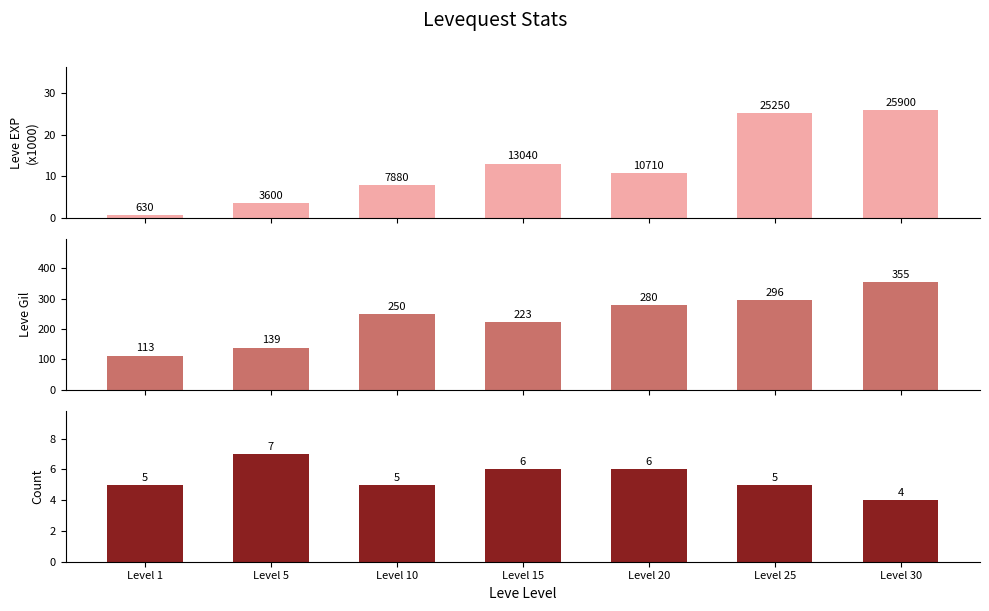

What is the difference between the highest and lowest values at Level 25?

291.0